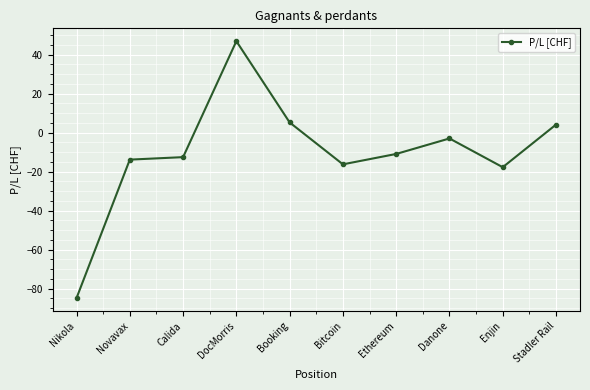

Is it true that the value at Danone is -3.0?

True